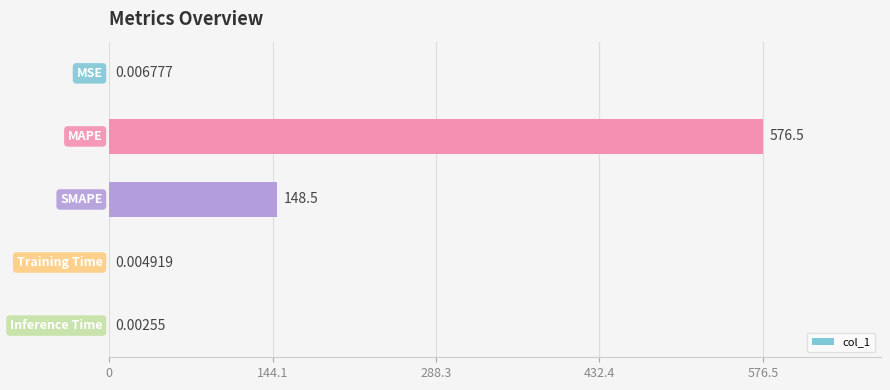

Does the chart contain stacked bars?

No